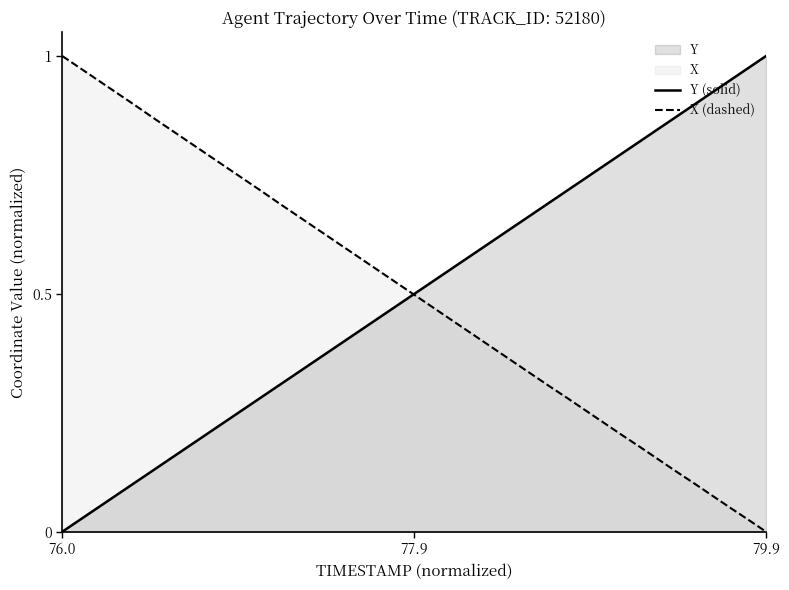

At which label does X (dashed) reach its peak?

76.0